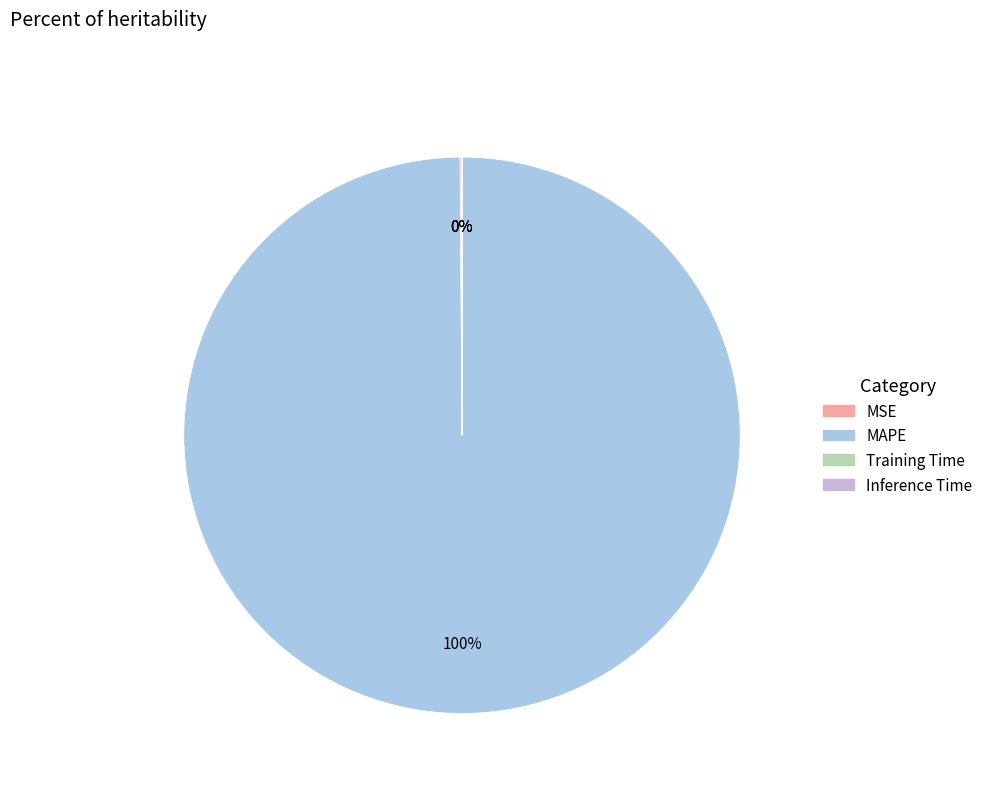

Which category has the biggest portion of the pie?

MAPE